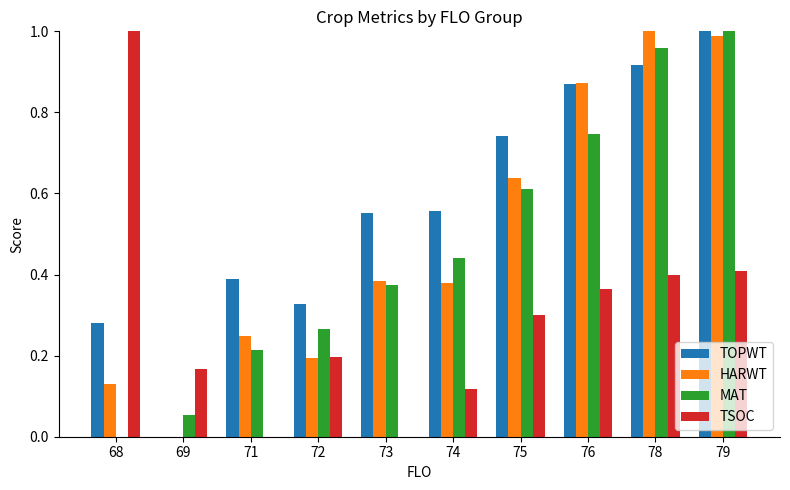

Which series changed the most between 76 and 78?

MAT